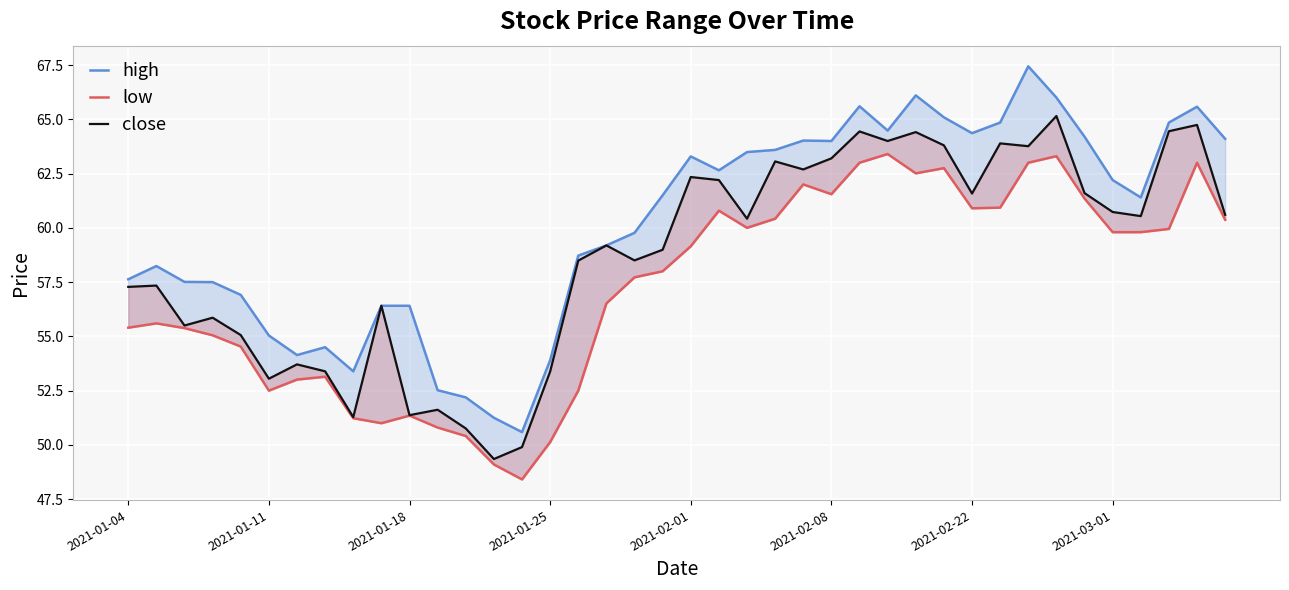

True or false: high and close intersect in this chart.

False